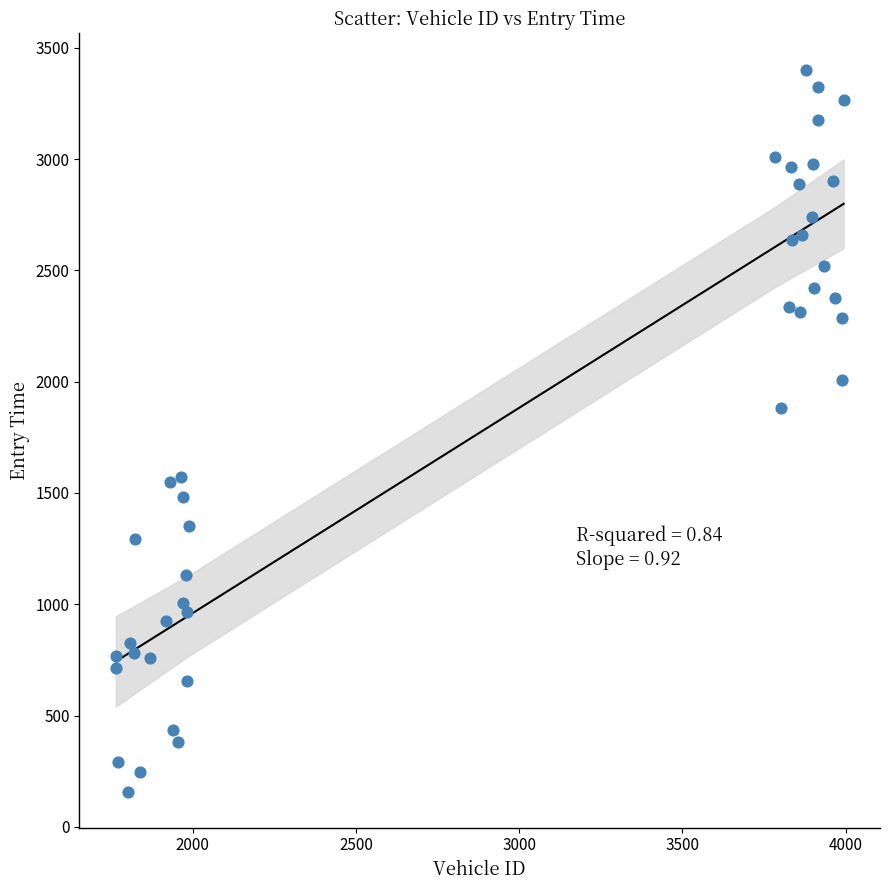

What Y value in the scatter plot is closest to 1780?

1880